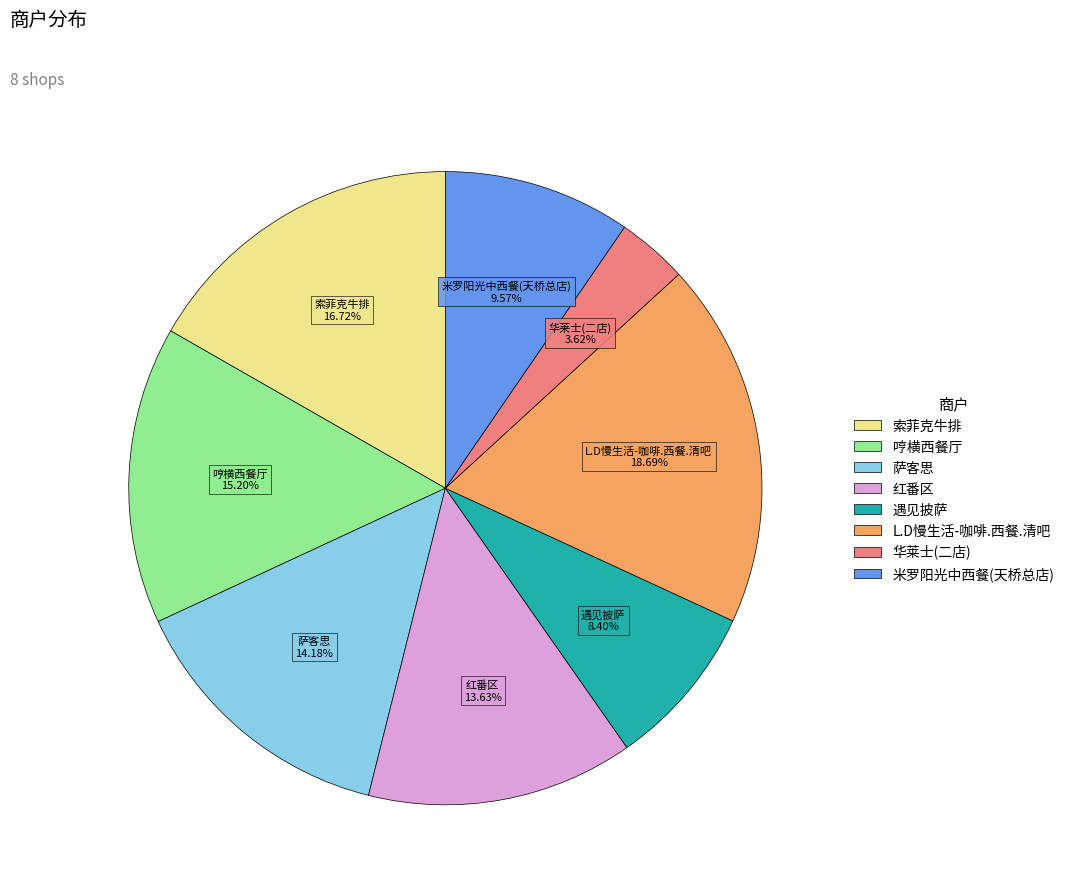

To the nearest percent, what is the combined percentage of 索菲克牛排 and 米罗阳光中西餐(天桥总店)?

26%